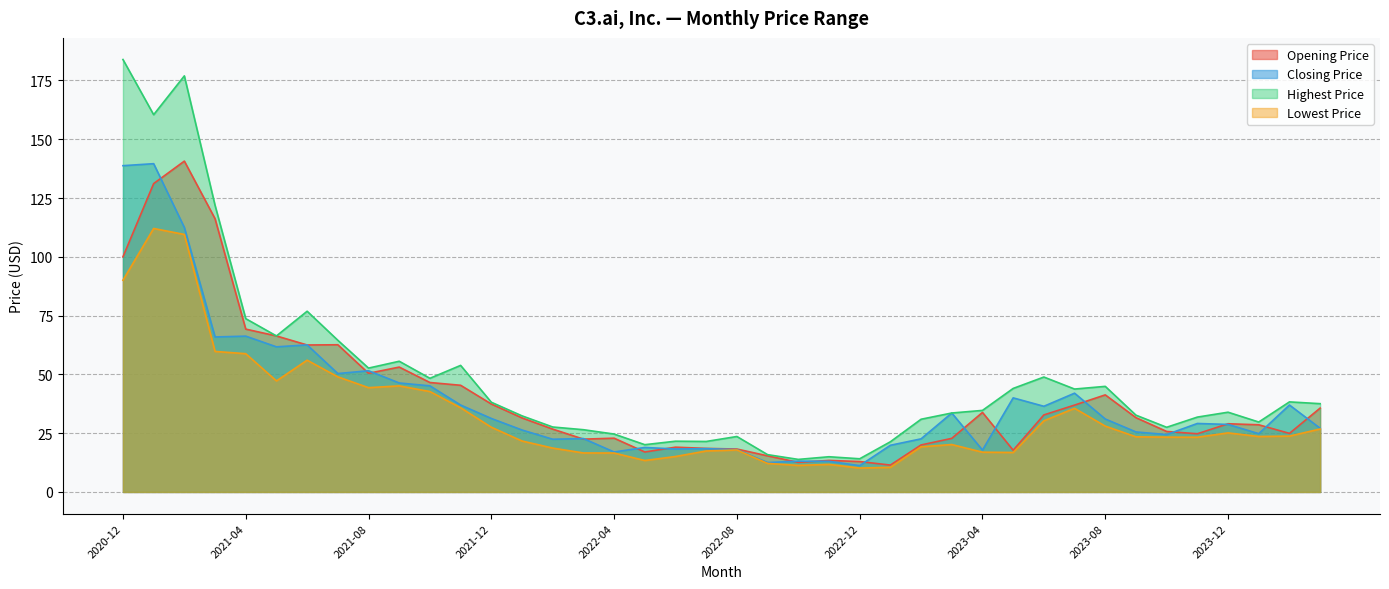

At which label does Highest Price first exceed 34?

2020-12